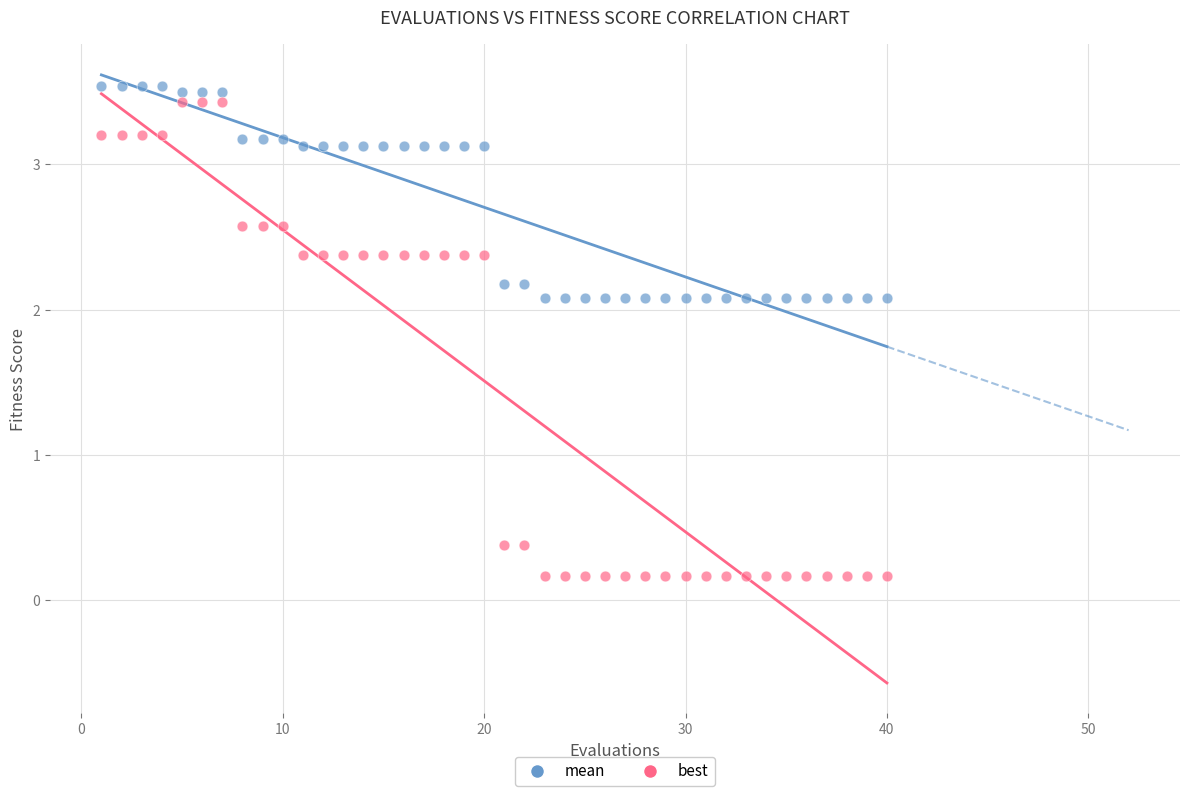

Which series contains the lowest Y value?

best